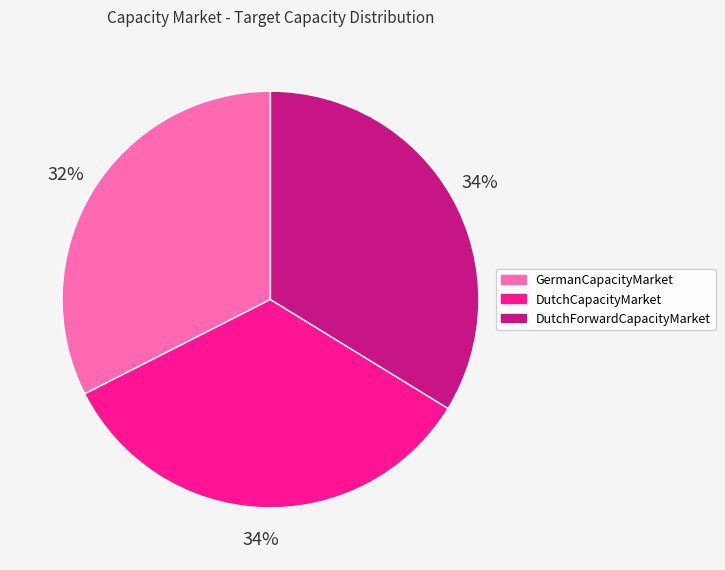

Between DutchCapacityMarket and GermanCapacityMarket, which is larger?

DutchCapacityMarket